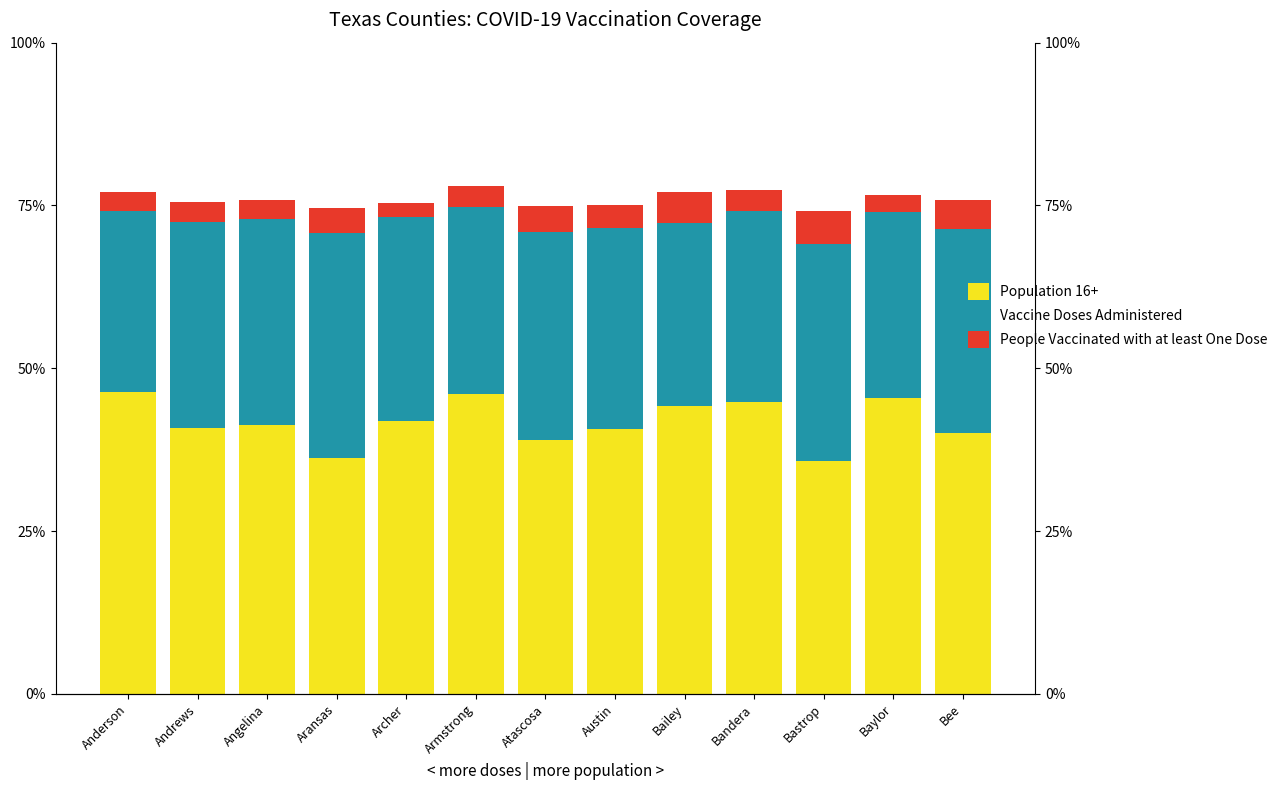

Reading left to right, extract all data points from this chart.

Population 16+: 46.4	40.8	41.3	36.3	41.9	46.0	39.1	40.7	44.3	44.8	35.7	45.5	40.0
Vaccine Doses Administered: 27.7	31.5	31.6	34.6	31.3	28.8	31.9	30.8	28.0	29.3	33.4	28.6	31.4
People Vaccinated with at least One Dose: 2.9	3.1	3.0	3.8	2.2	3.2	3.9	3.6	4.8	3.3	5.0	2.5	4.4